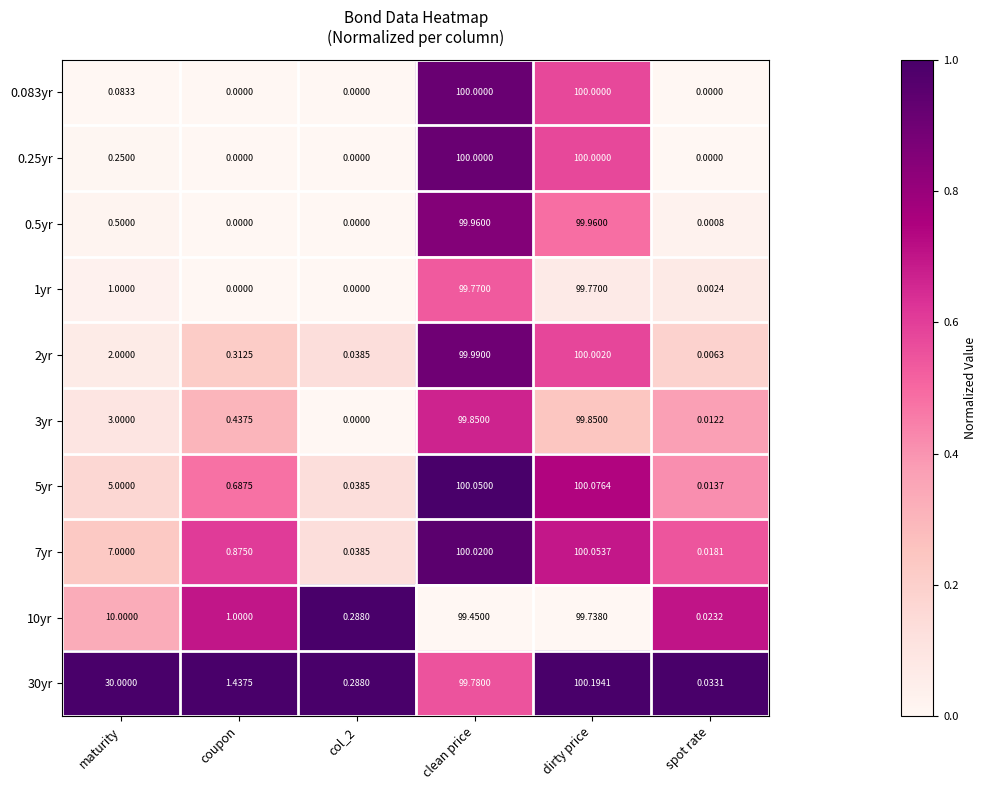

At how many categories does at least one series exceed 0?

6